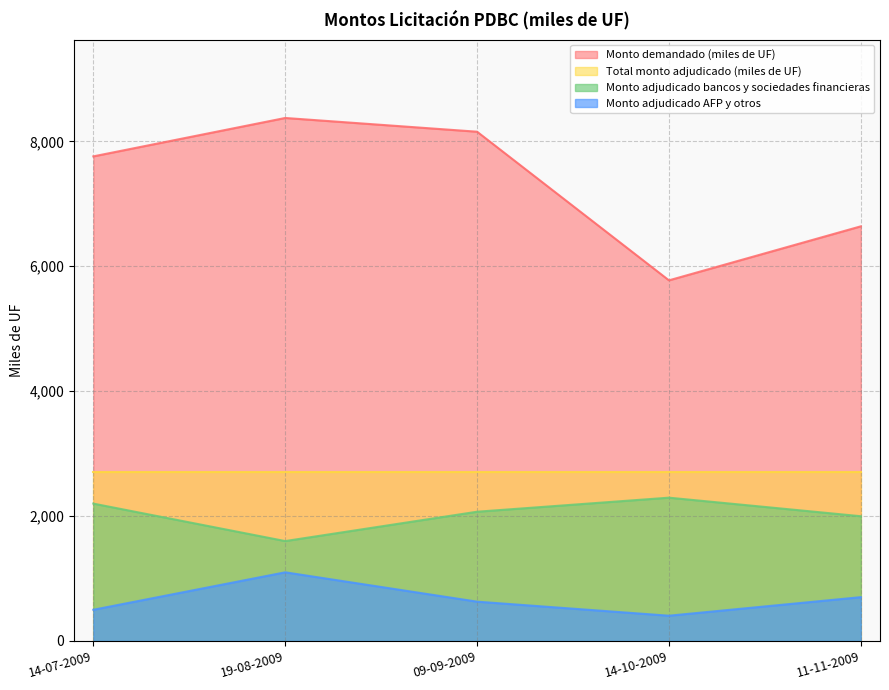

How many interior local peaks does the Monto adjudicado bancos y sociedades financieras series have?

1